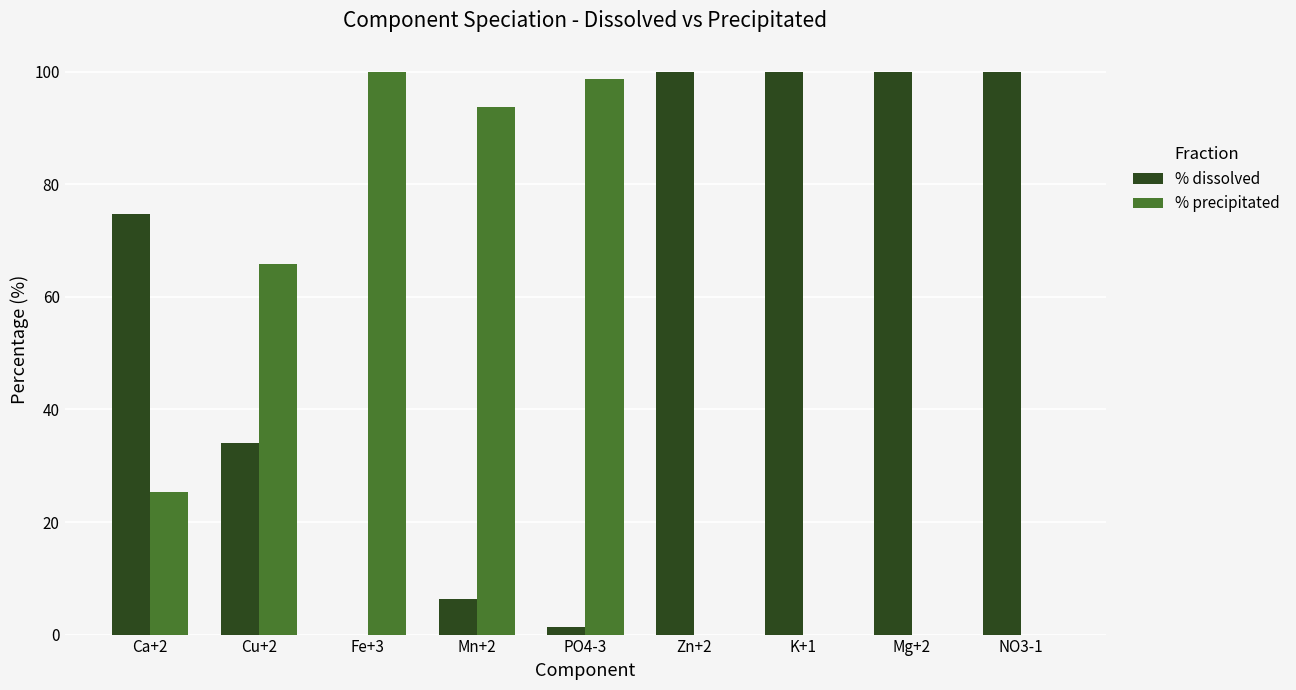

What are all the series names shown in the legend?

% dissolved, % precipitated